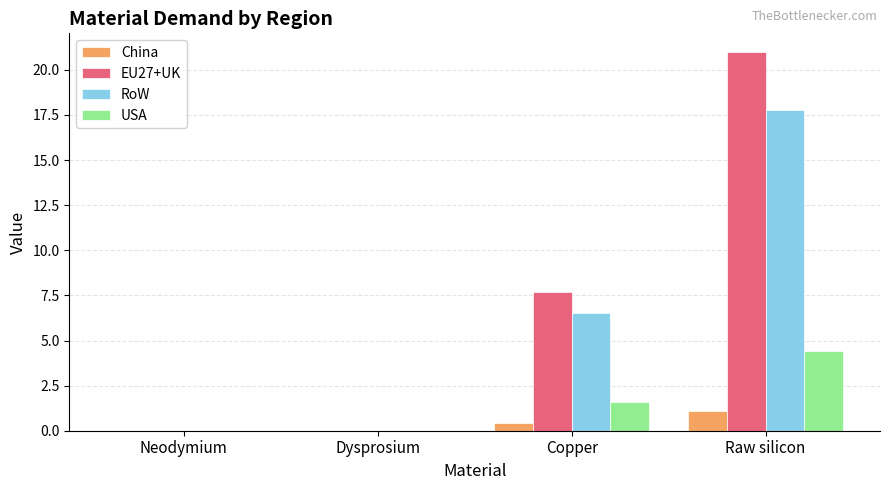

What is the maximum value shown in the chart?

21.0